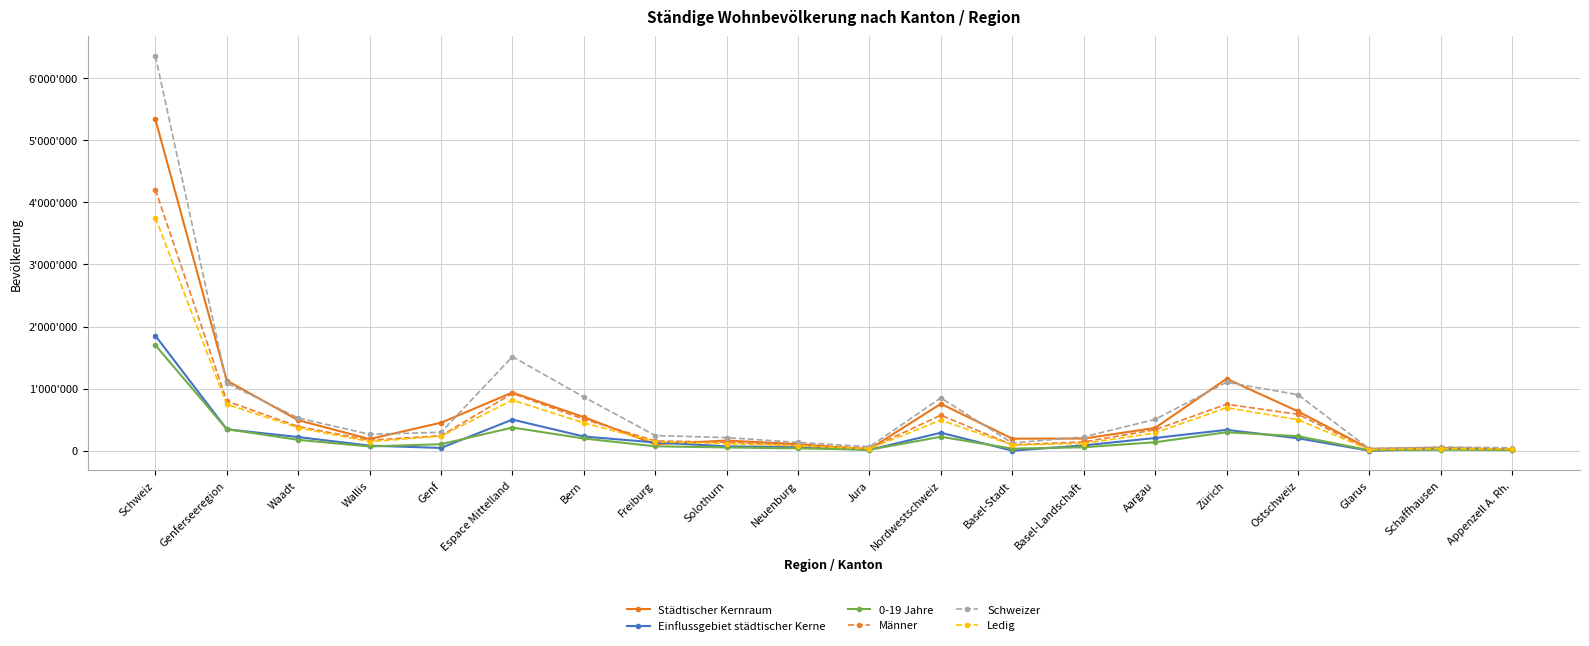

In 0-19 Jahre, how many points are lower than both neighbors (excluding endpoints)?

4